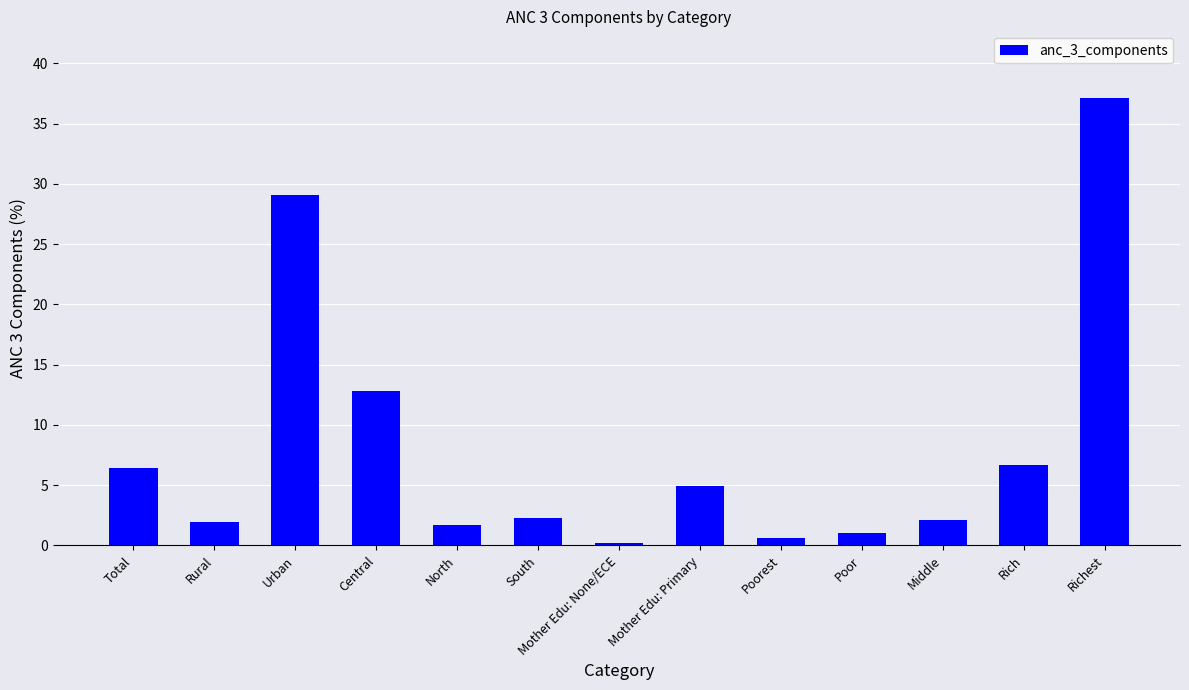

What is the label of the 12th bar from the left?

Rich